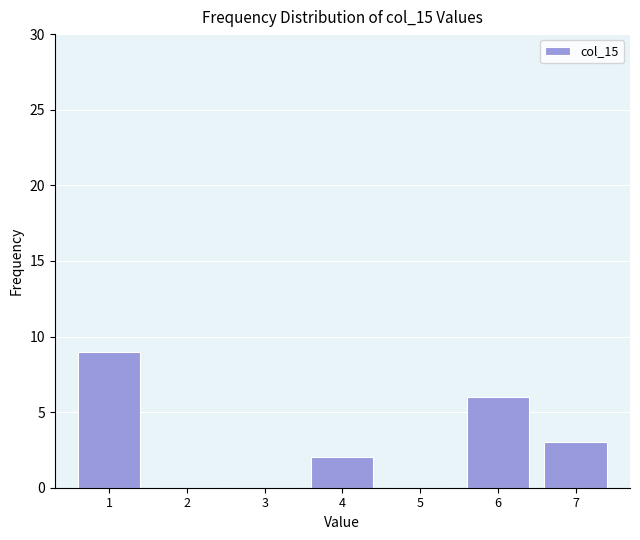

Reading right to left, transcribe all the data shown in this chart.

7=3	6=6	5=0	4=2	3=0	2=0	1=9